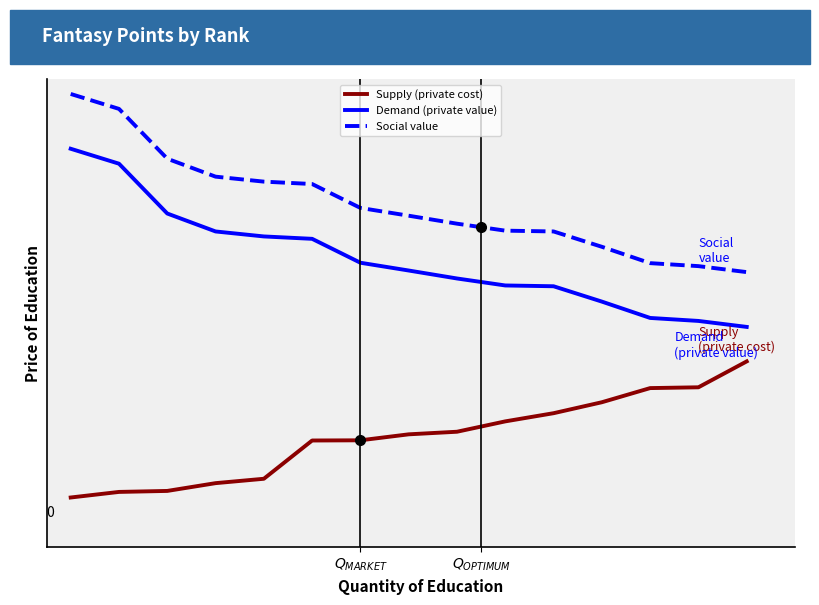

True or false: Demand (private value) and Supply (private cost) cross at least once.

False